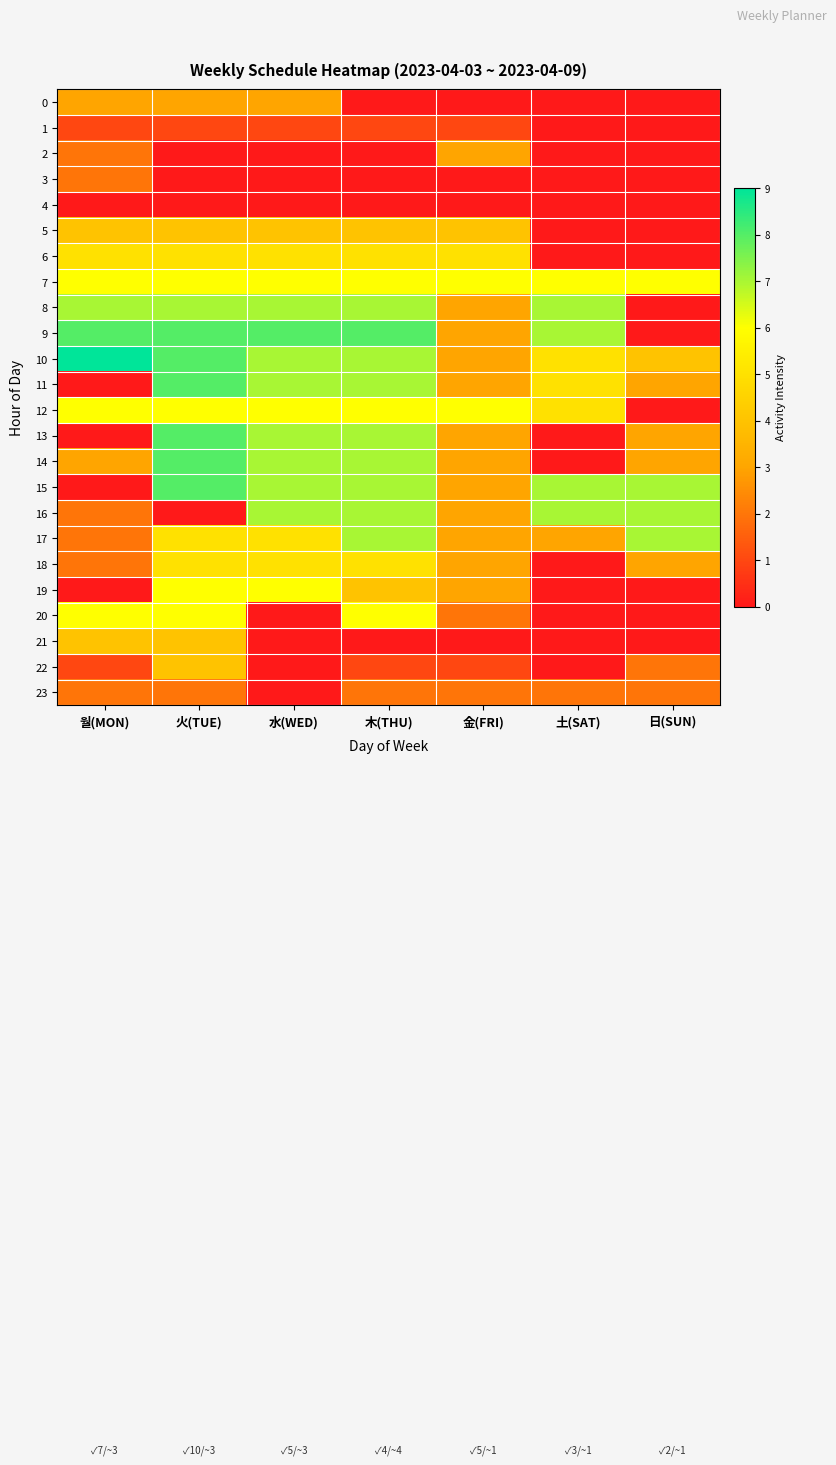

Which series has the largest range (max minus min)?

9